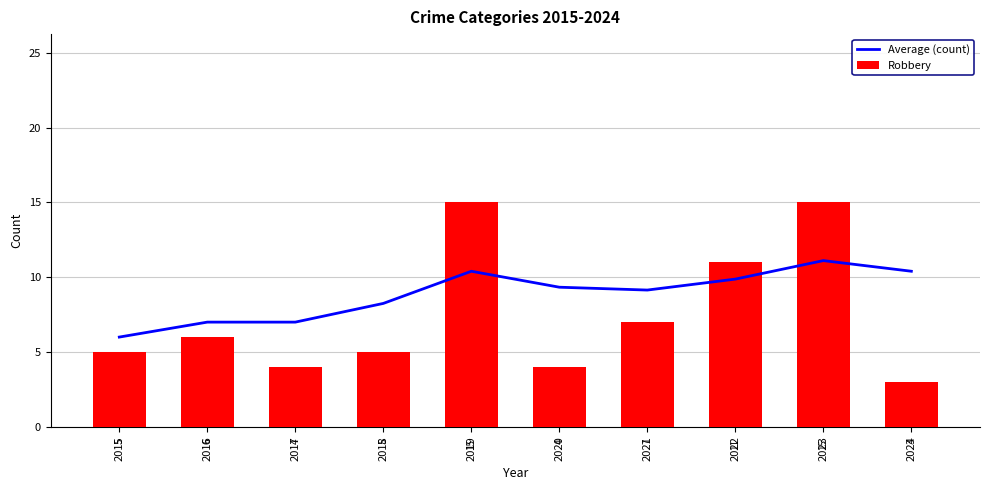

What is the total value across all series at 2024?

13.4